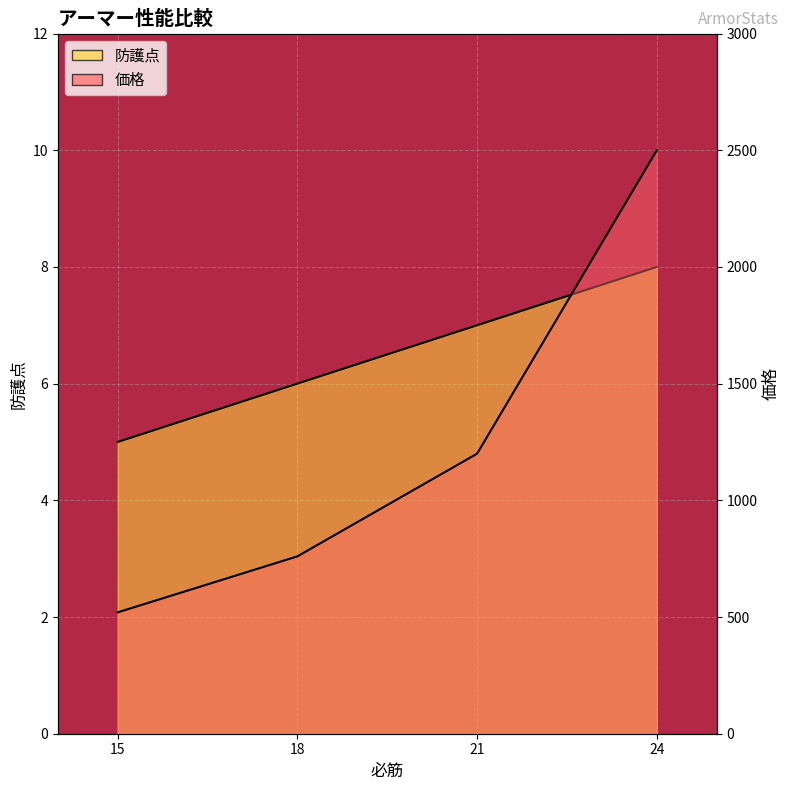

Between 21 and 24, which series saw the biggest shift?

価格